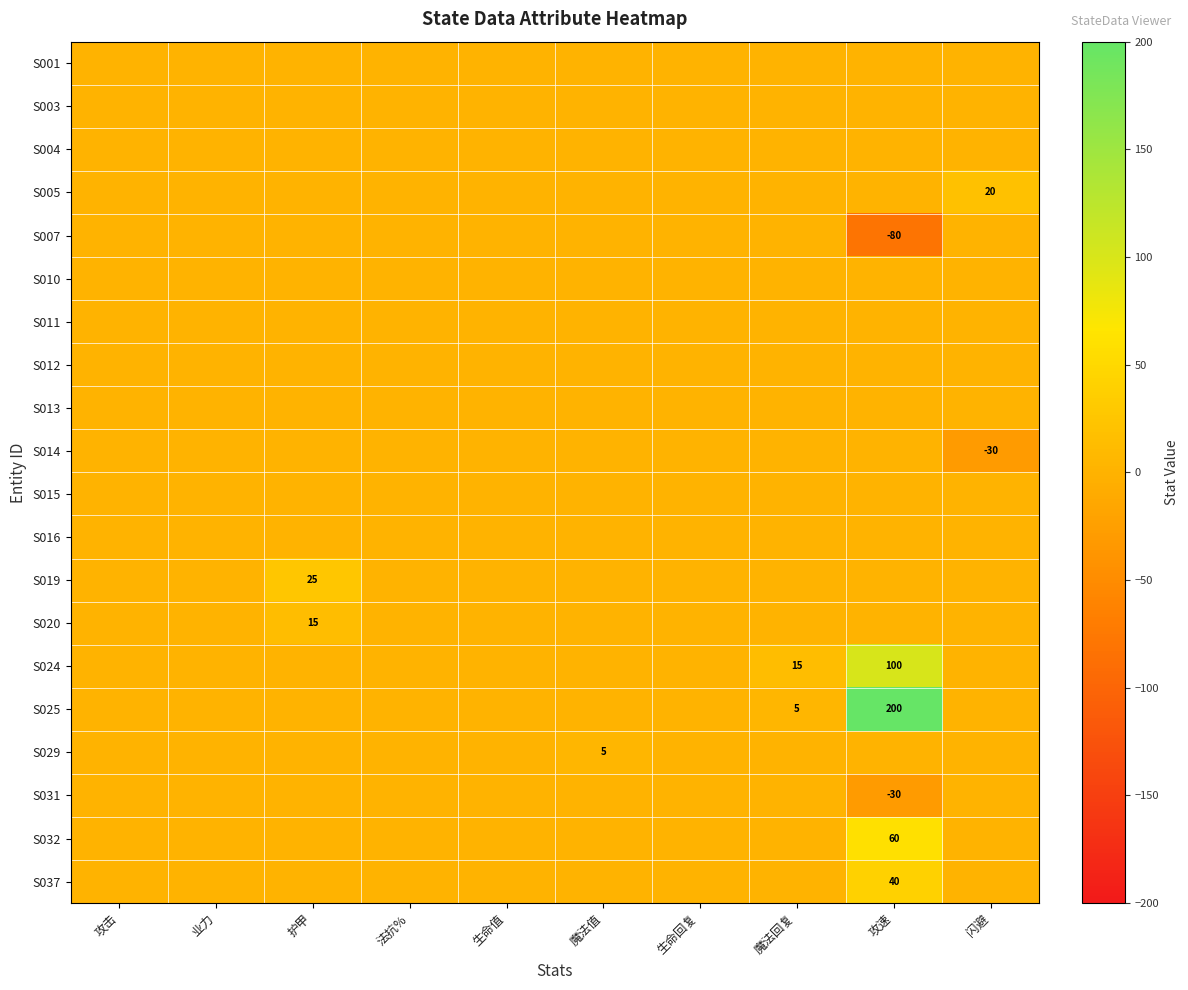

At how many categories does at least one series exceed 42?

1